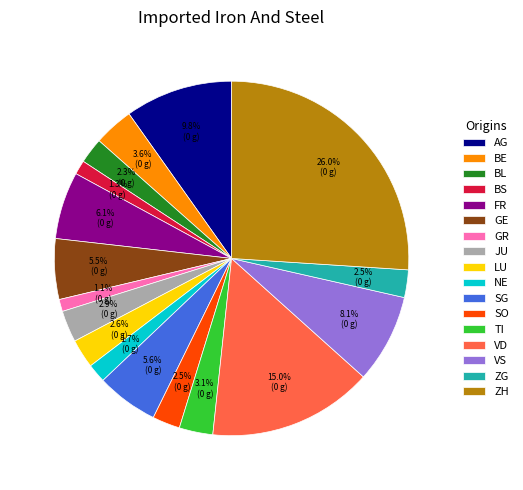

Between BE and LU, which is larger?

BE